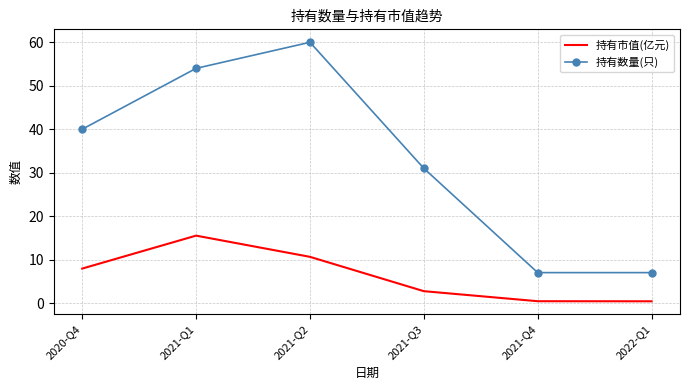

Rank the series by their maximum value, from lowest to highest.

持有市值(亿元), 持有数量(只)